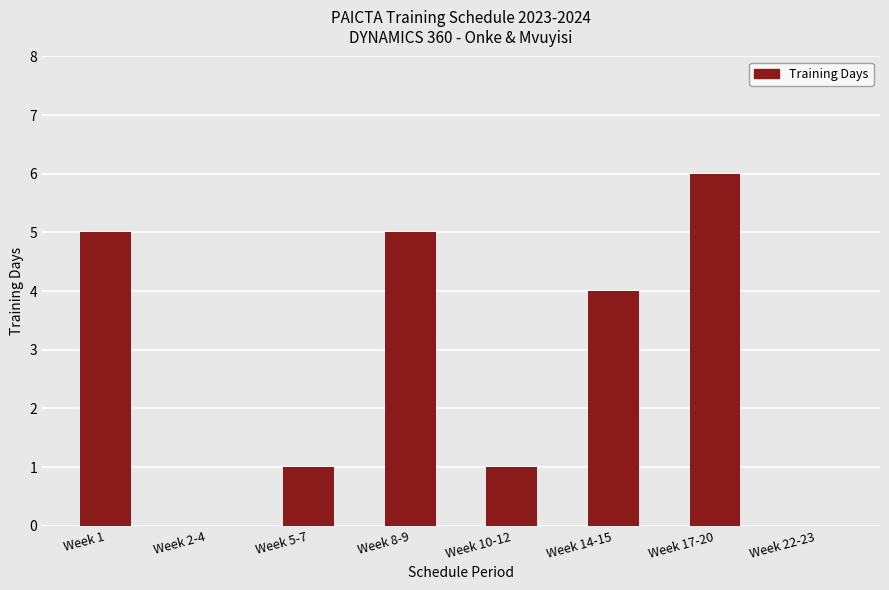

Which label corresponds to the largest value in the chart?

Week 17-20